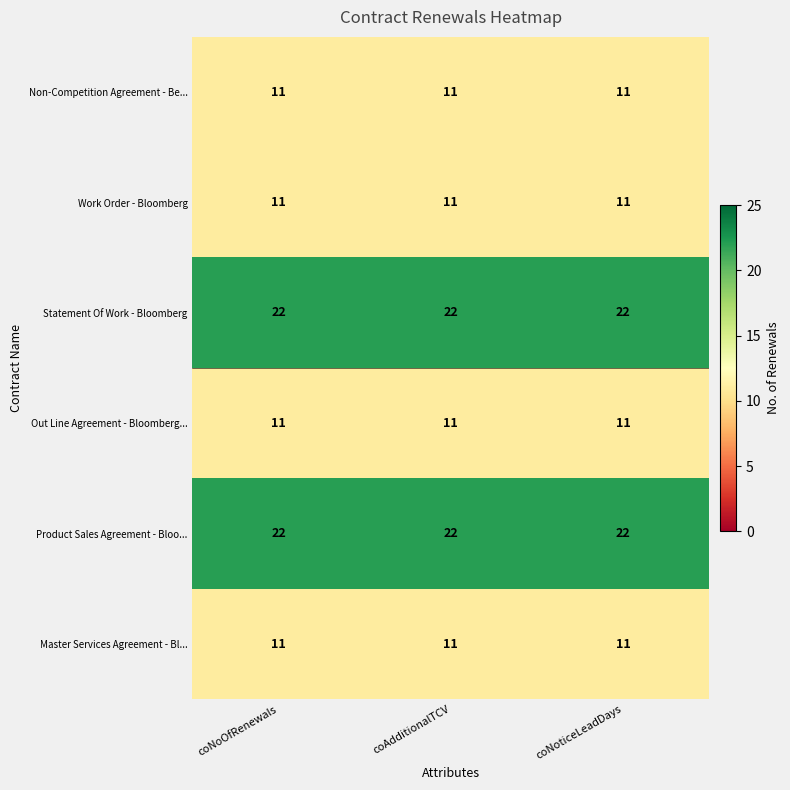

What is the difference between the highest and lowest values at coNoOfRenewals?

11